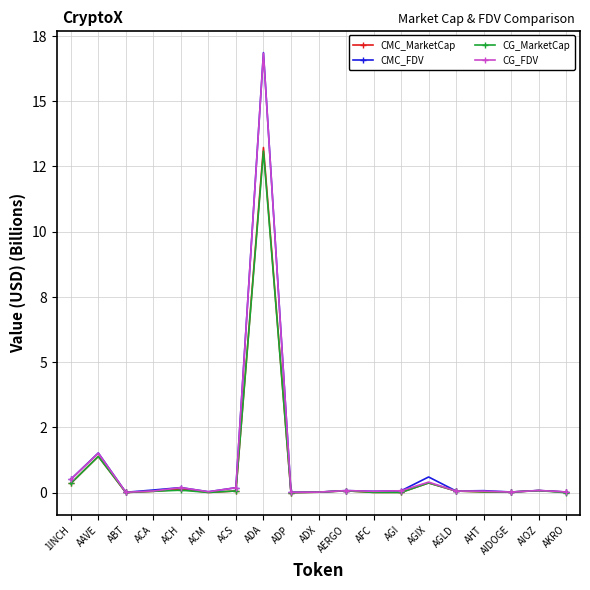

What are all the series names shown in the legend?

CMC_MarketCap, CMC_FDV, CG_MarketCap, CG_FDV